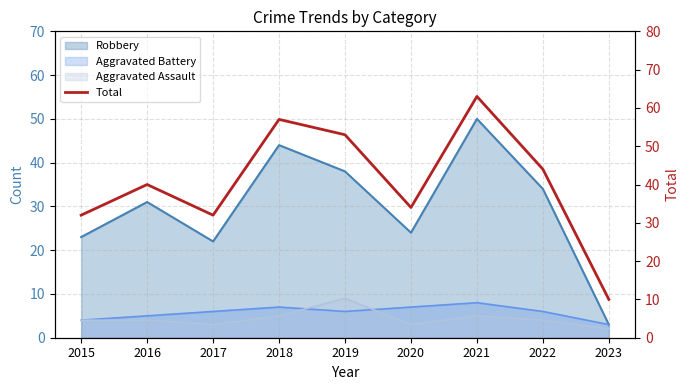

Which has a higher value, 2019 or 2016?

2019